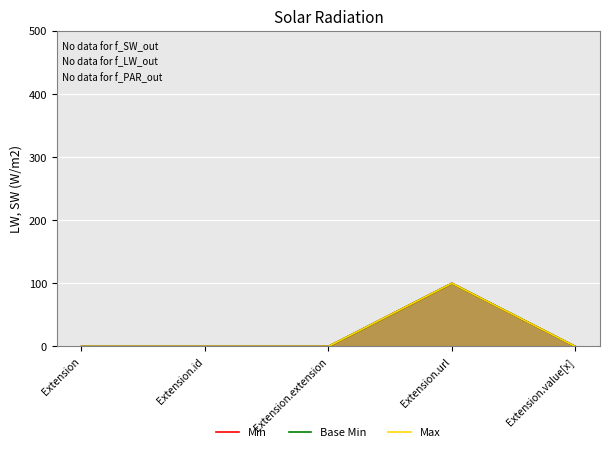

What is the difference between the maximum and minimum values in the Min series?

100